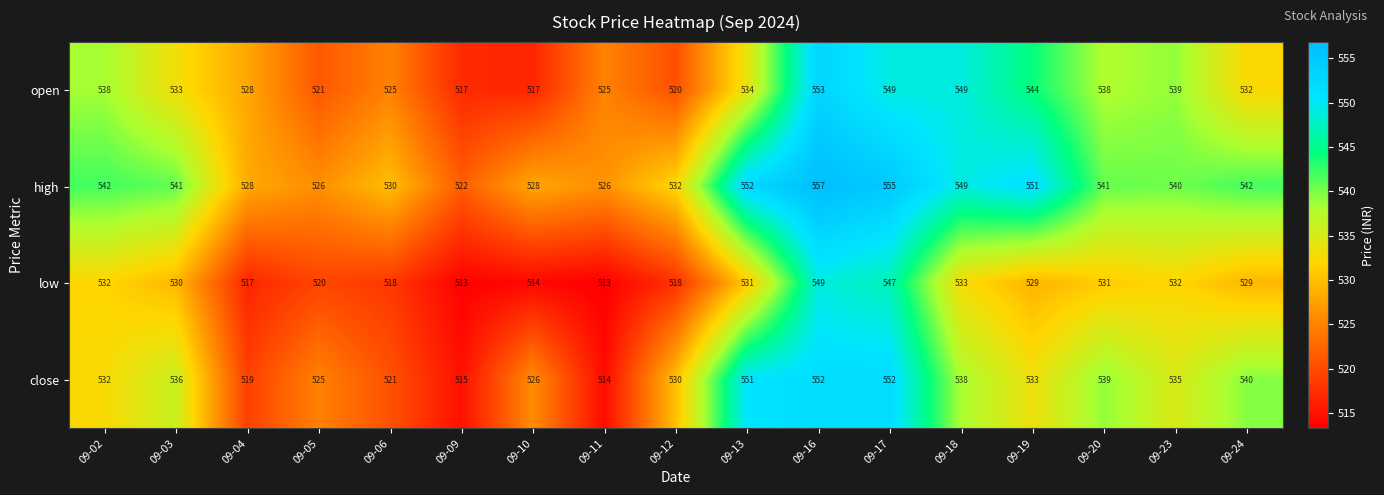

Which series has the largest total across all categories?

high